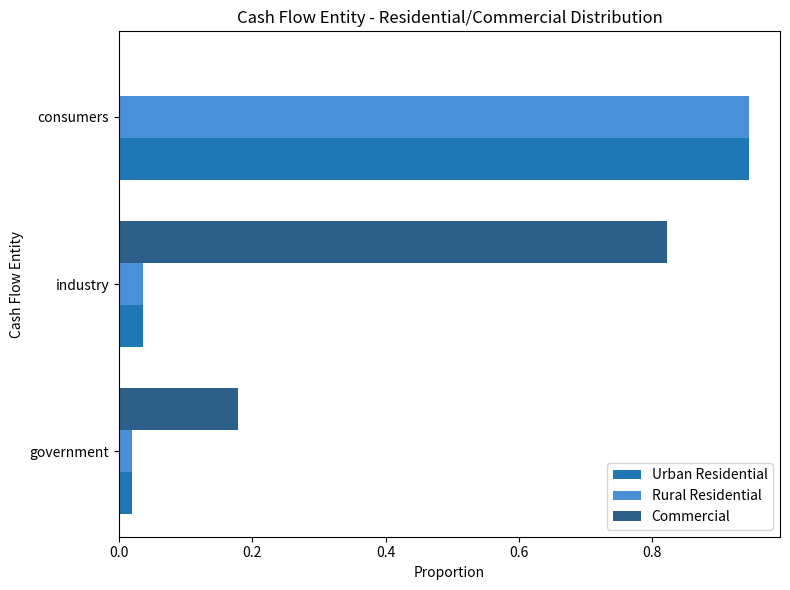

What is the sum of the Urban Residential values at consumers and industry?

1.0